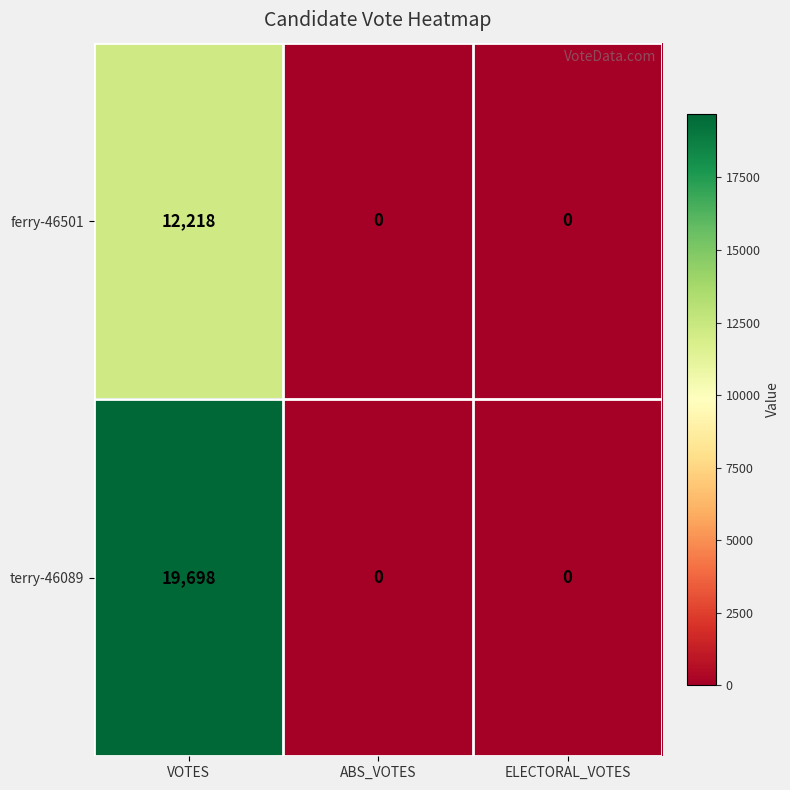

How many positive values does the ferry-46501 series have?

1